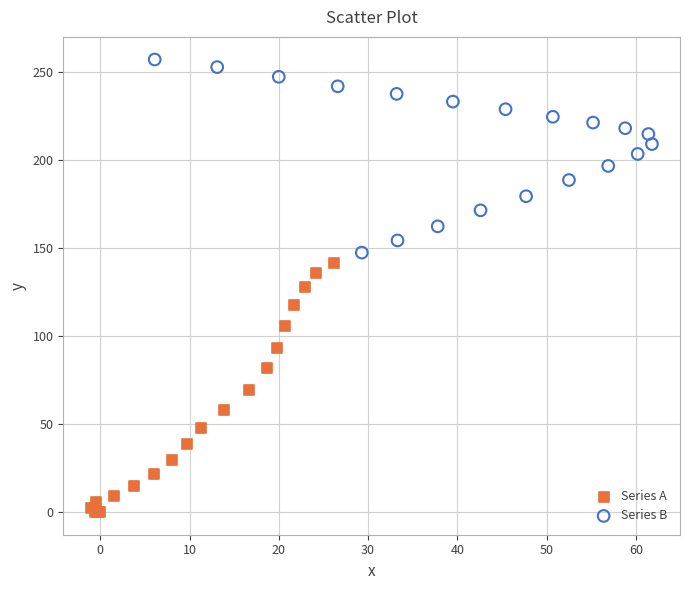

Which series has the largest Y range (max minus min)?

Series A